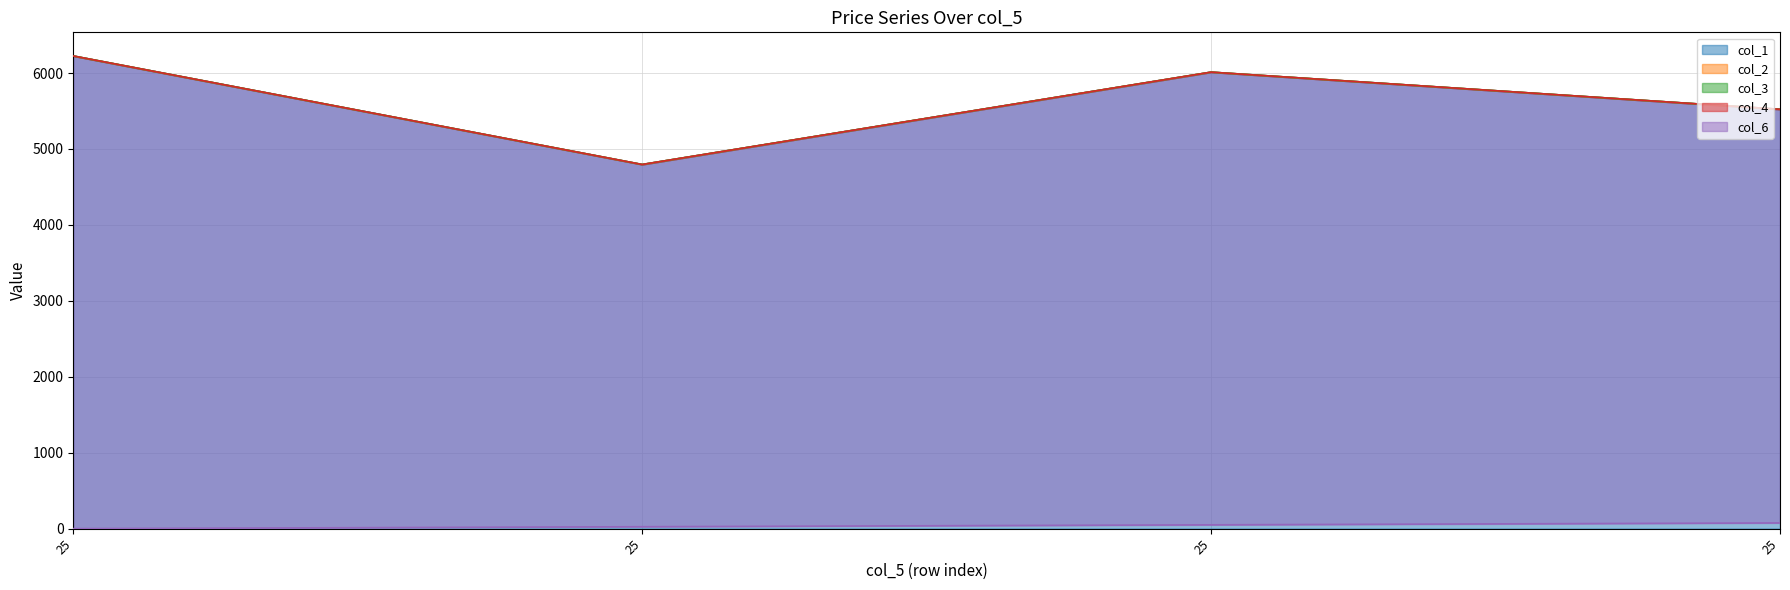

Where is col_1 nearest to the value 5510?

25